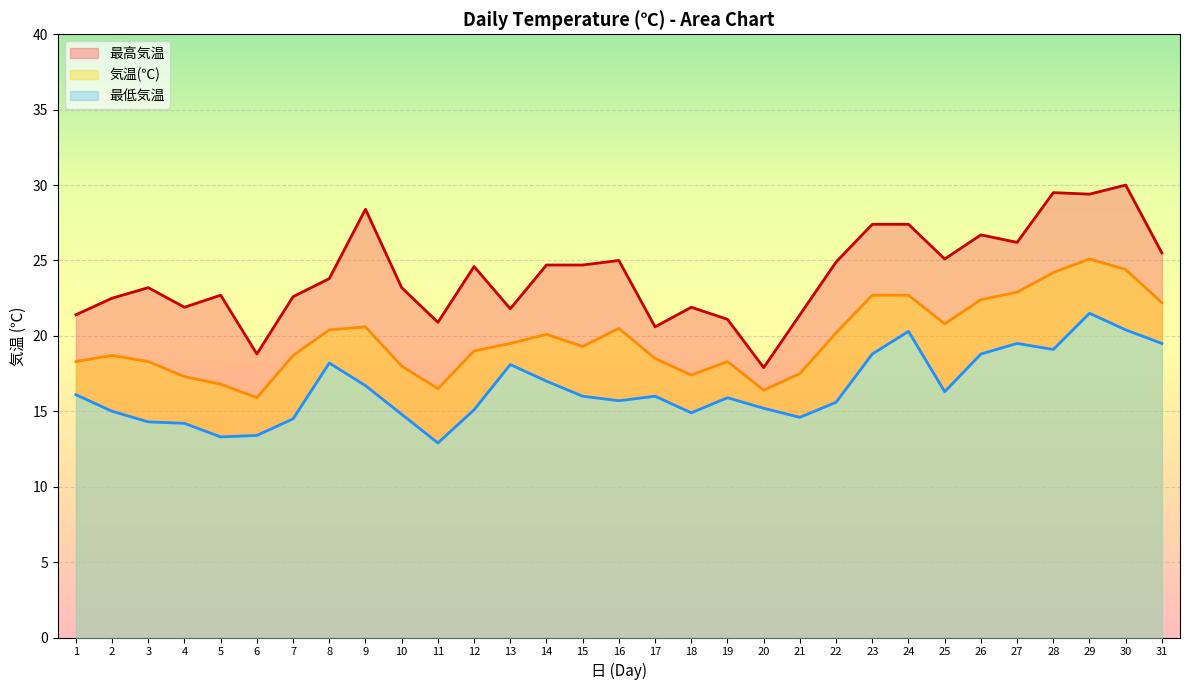

What is the minimum value shown in the chart?

12.9